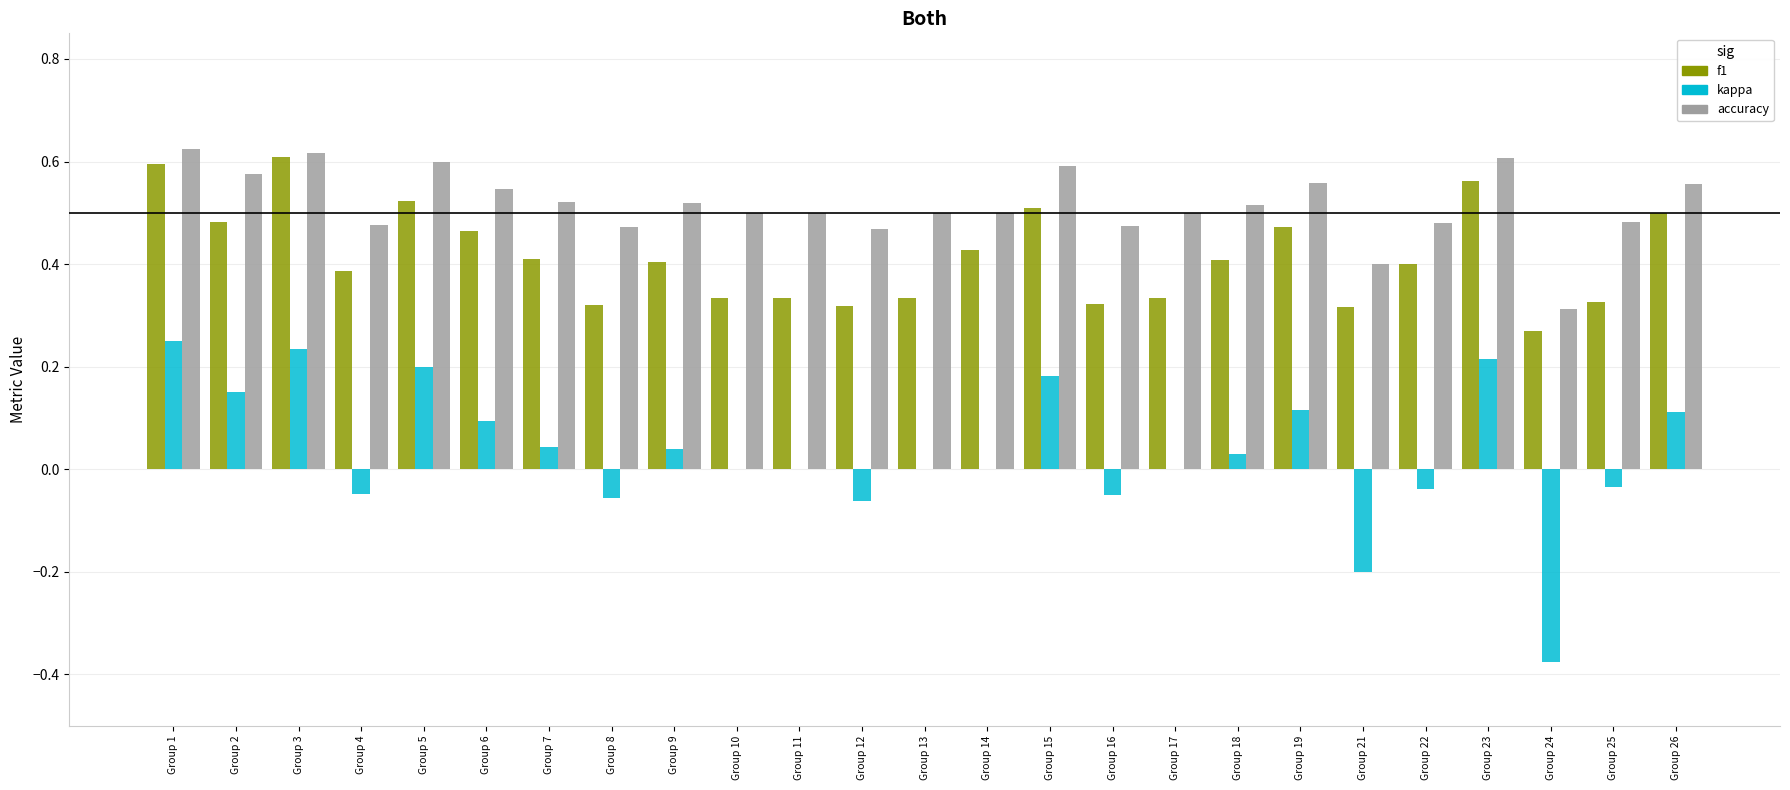

What is the sum of the accuracy values at Group 10 and Group 18?

1.0